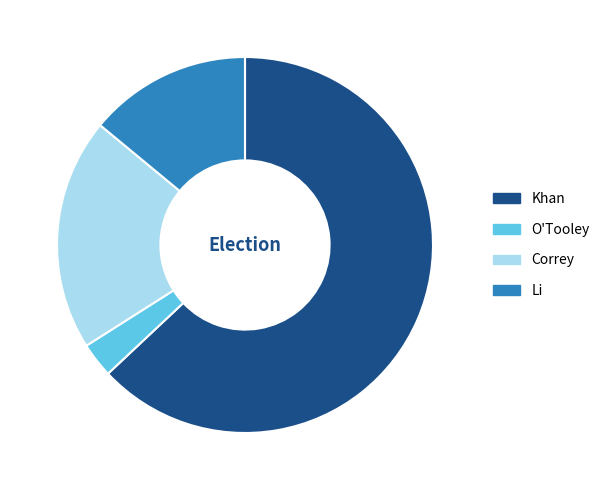

How many slices are in this pie chart?

4